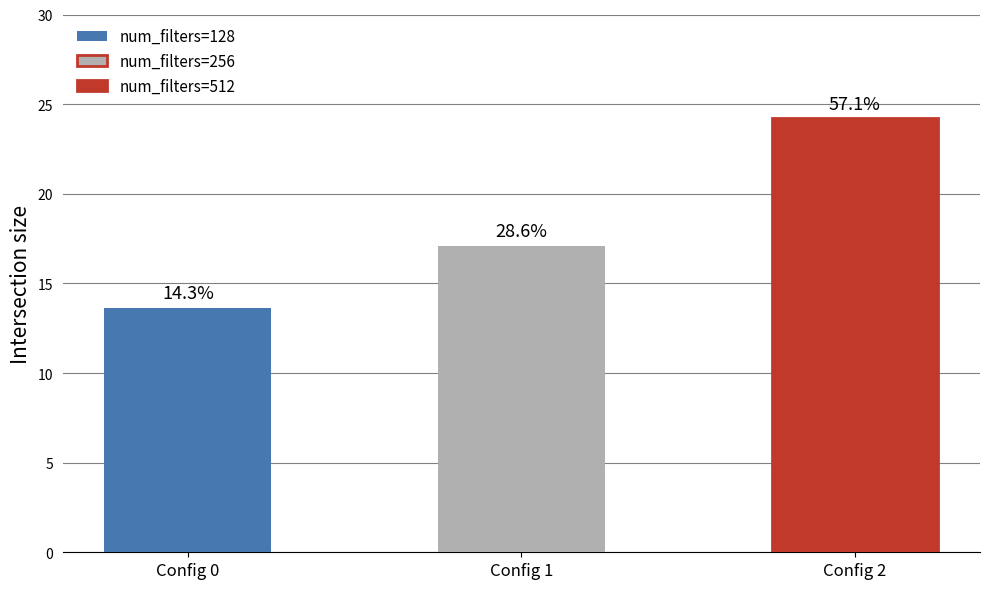

What value does the data have at Config 1?

17.1